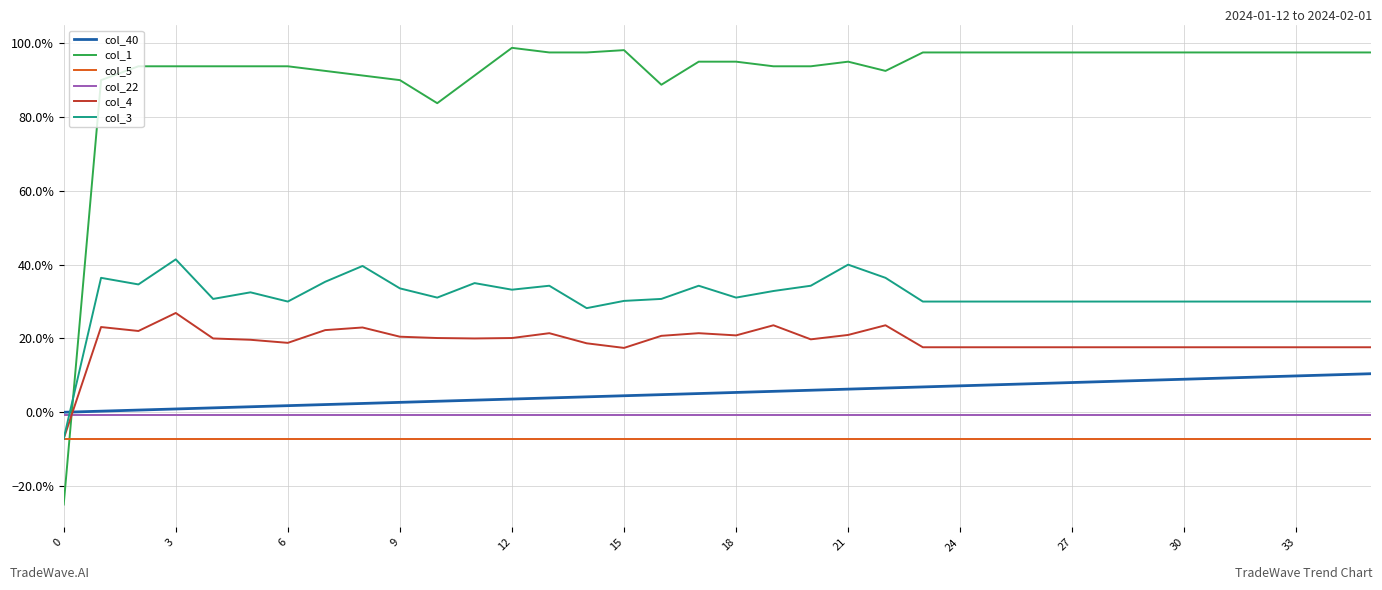

Is this an area chart (filled region under the line)?

No